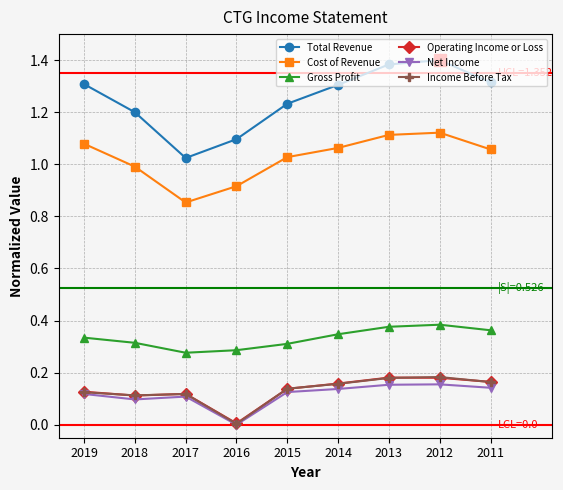

What are all the series names shown in the legend?

Total Revenue, Cost of Revenue, Gross Profit, Operating Income or Loss, Net Income, Income Before Tax